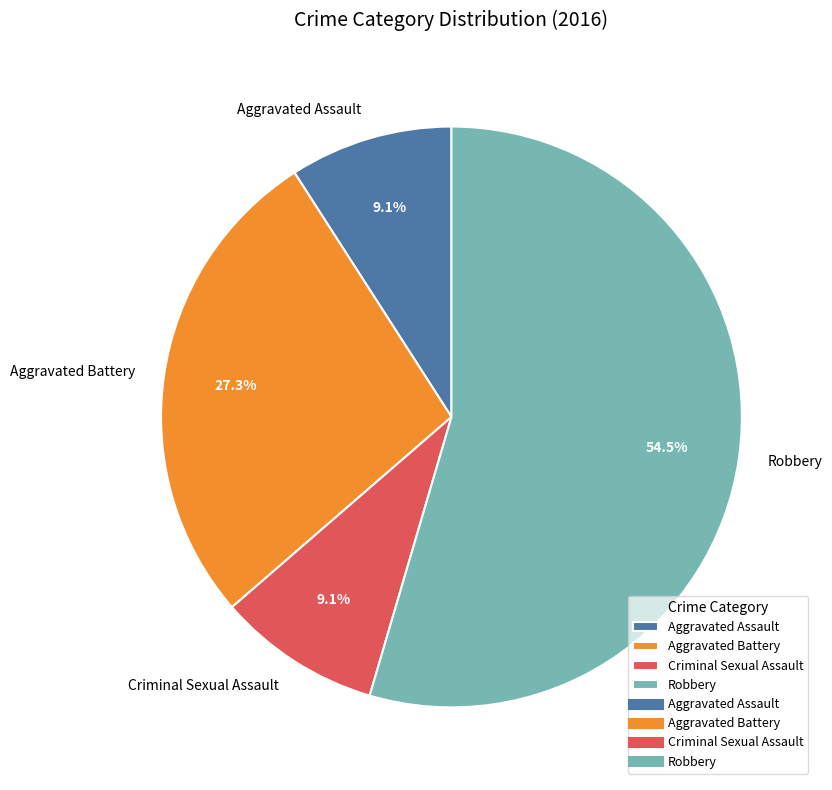

Which category has the biggest portion of the pie?

Robbery